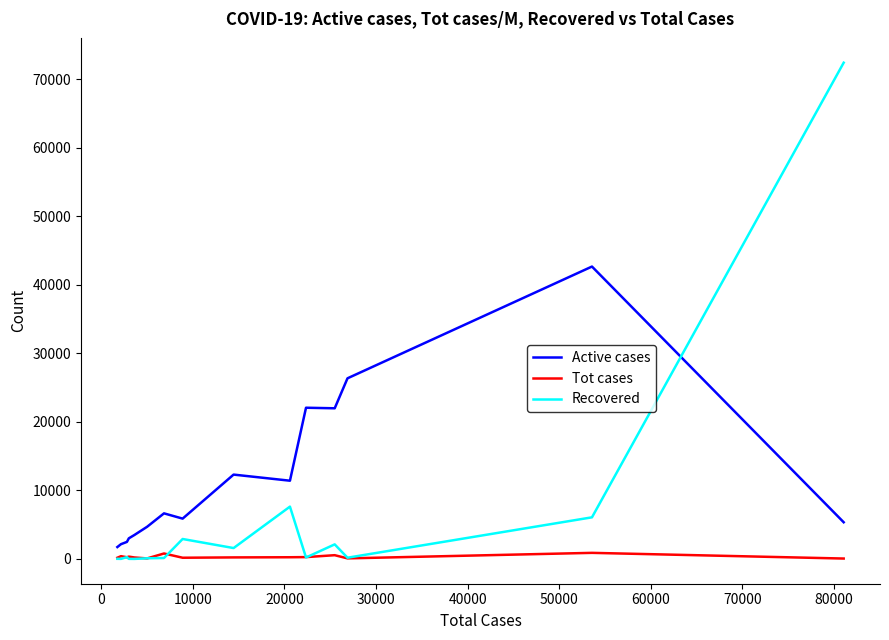

True or false: Active cases and Recovered intersect in this chart.

True